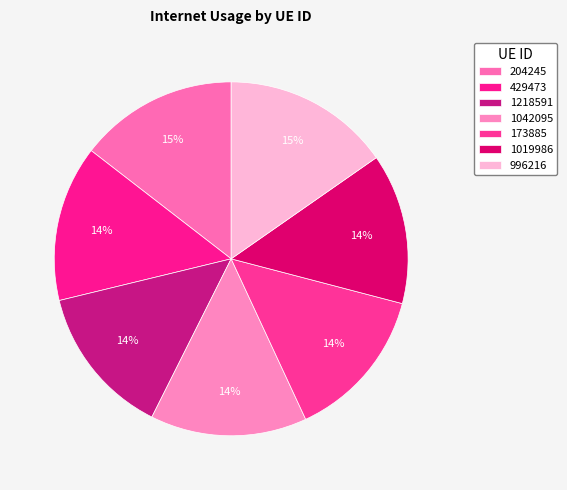

To the nearest percent, what is the combined percentage of 1218591 and 204245?

28%